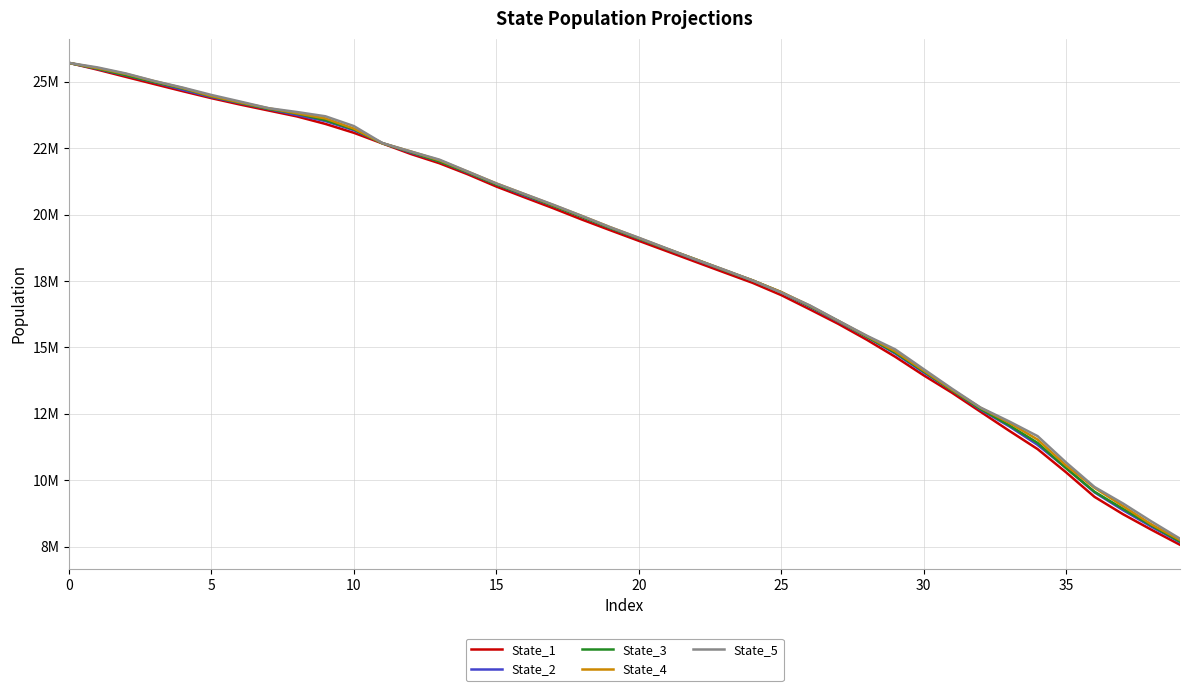

Does the chart have visible grid lines?

Yes